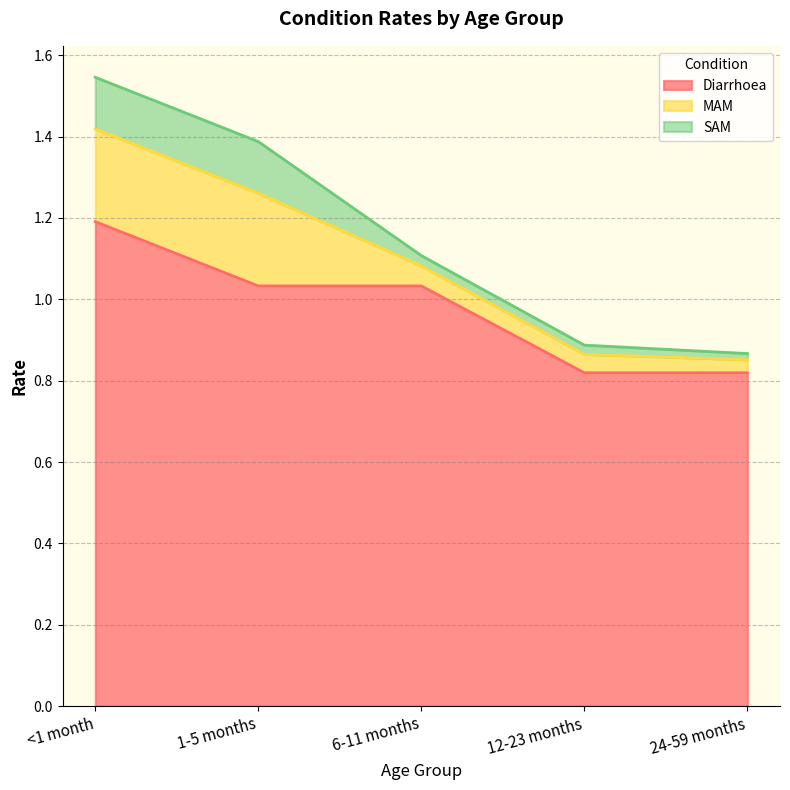

Reading left to right, extract all data points from this chart.

Diarrhoea: 1.2	1.0	1.0	0.8	0.8
MAM: 0.2	0.2	0.0	0.0	0.0
SAM: 0.1	0.1	0.0	0.0	0.0